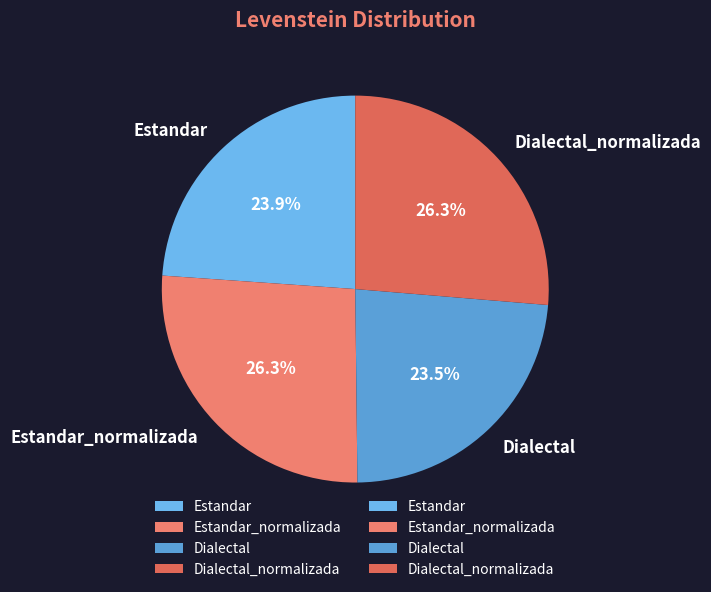

What percentage is NOT represented by Estandar_normalizada?

73.7%